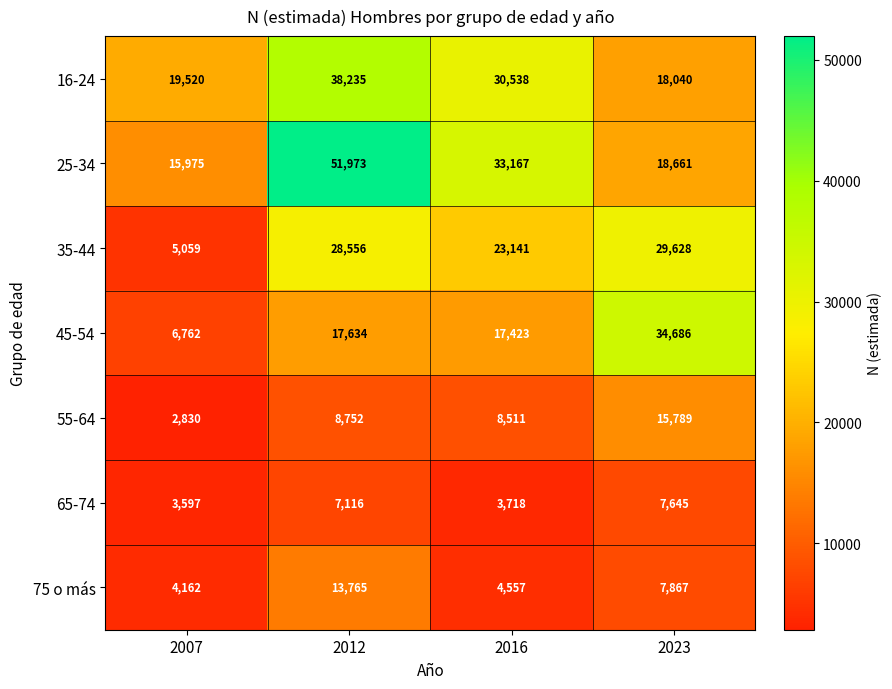

Between 2007 and 2023, which series saw the biggest shift?

45-54